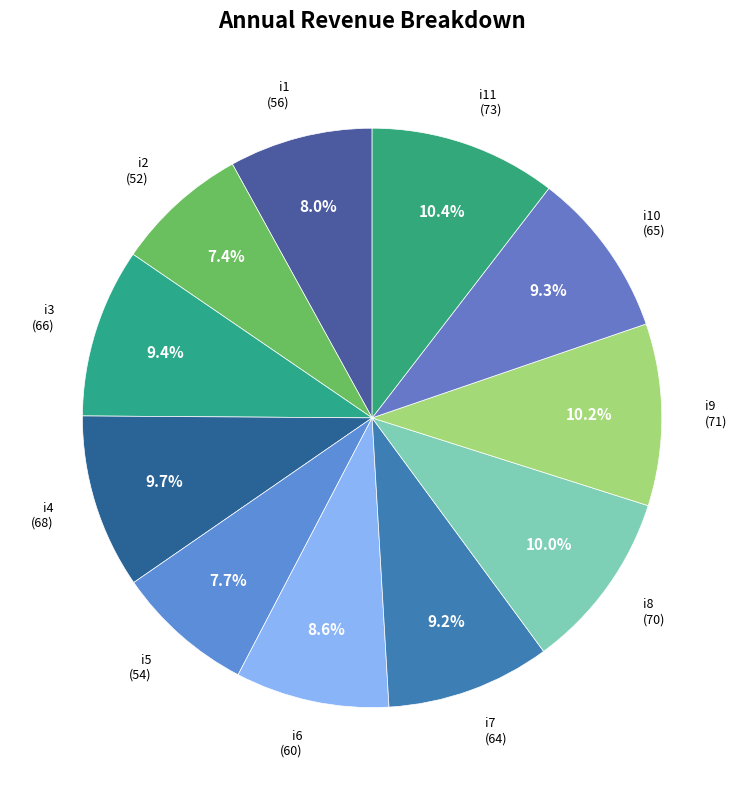

Which slice is the largest?

i11